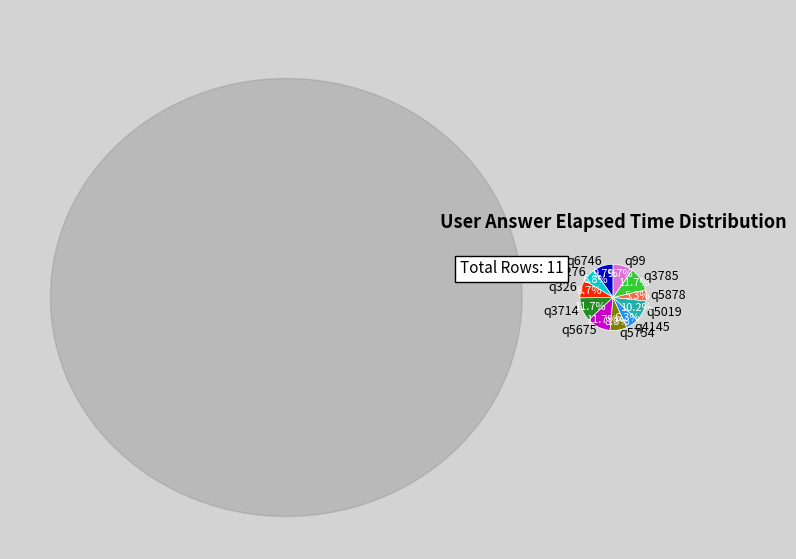

What percentage is the q6746 slice, to the nearest percent?

10%